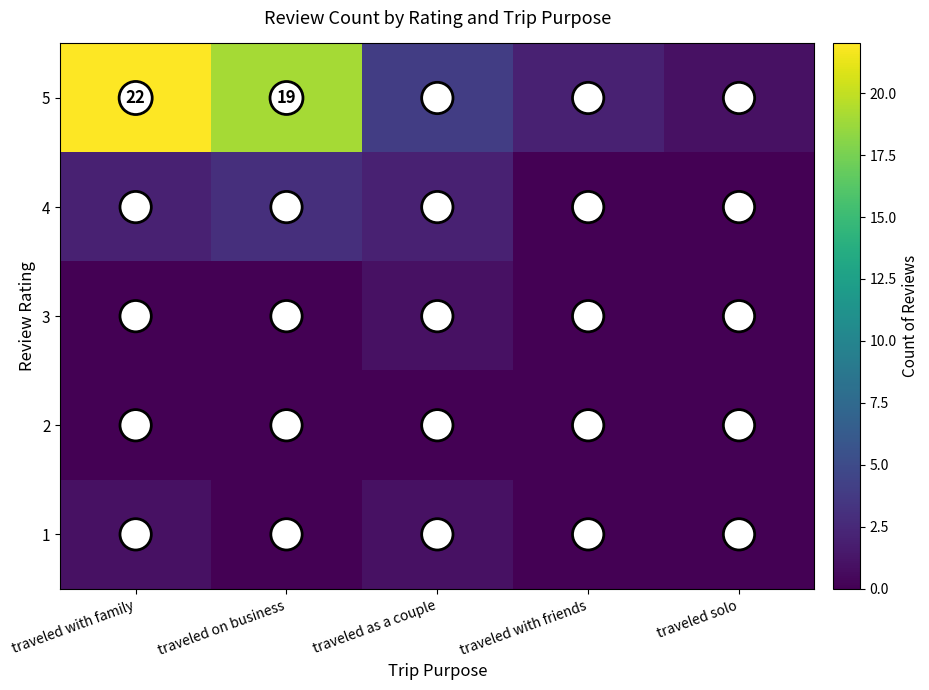

What is the sum of all 5 values?

48